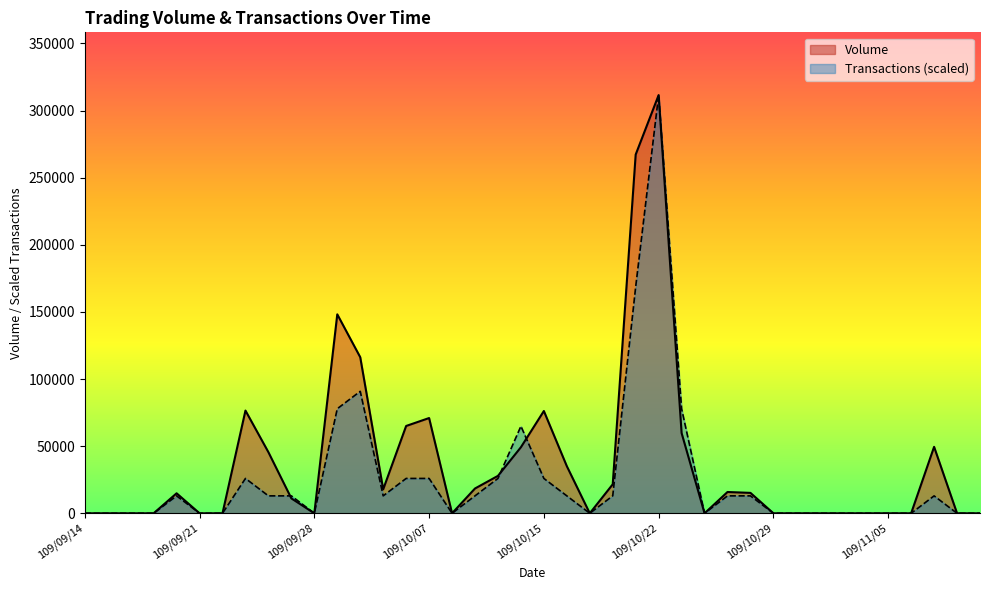

At how many categories does at least one series exceed 50694?

10